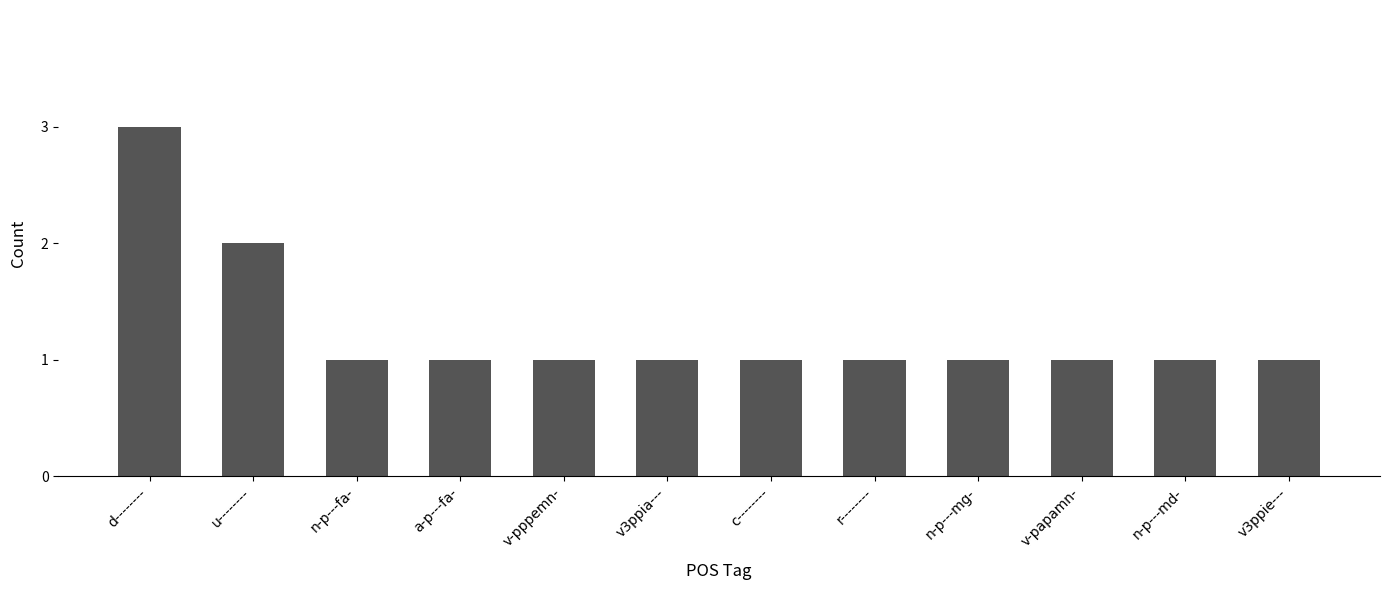

Read the value at v-papamn-.

1